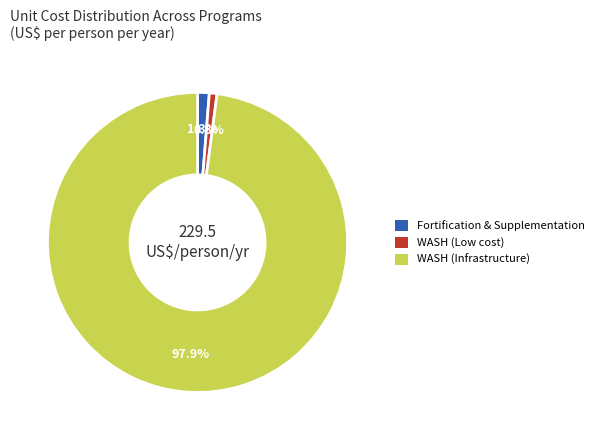

How many segments does this pie chart have?

3